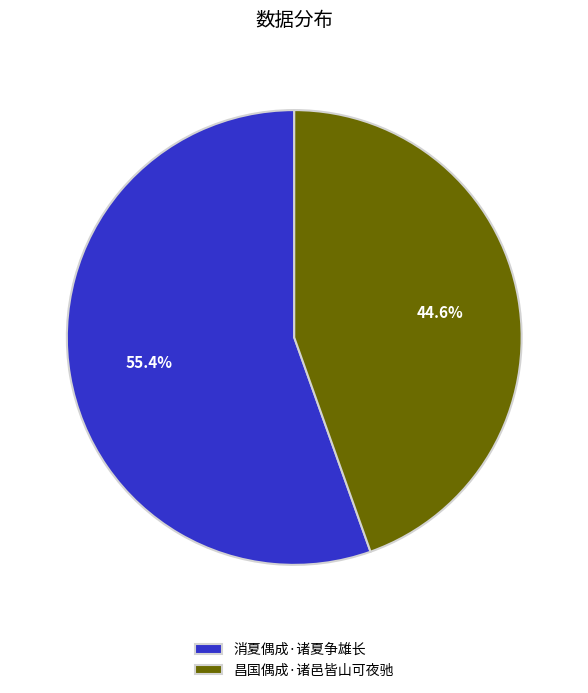

Is 昌国偶成·诸邑皆山可夜驰 the majority of the pie?

No